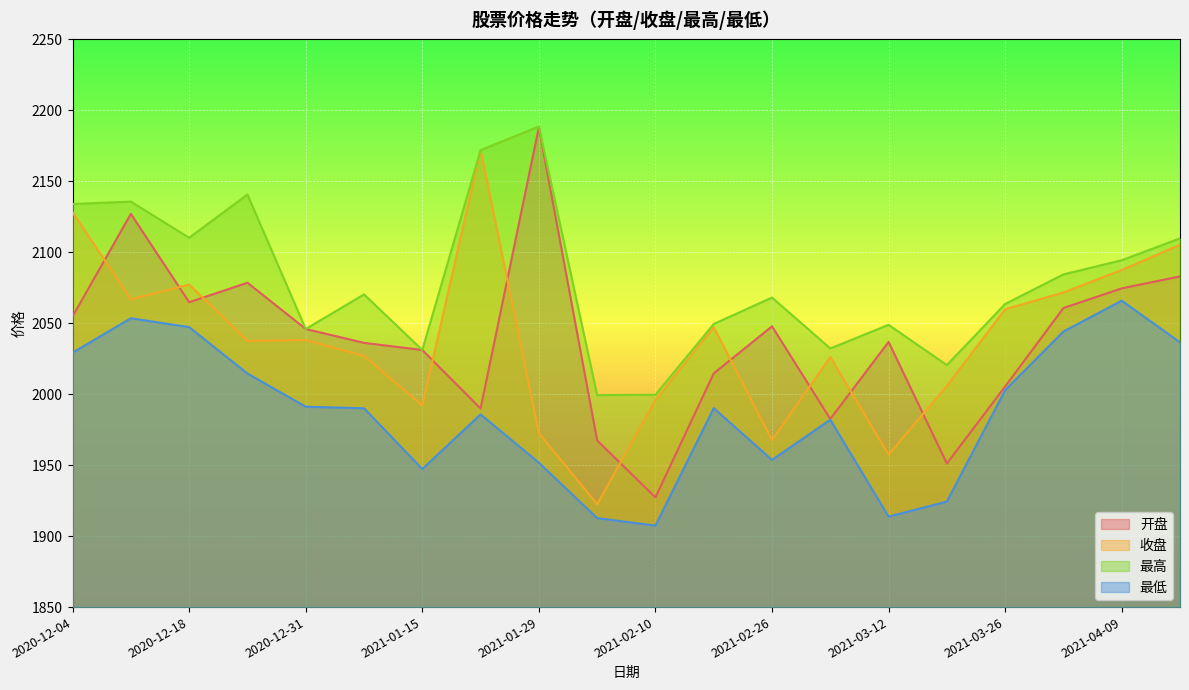

In 最低, how many points are higher than both neighbors (excluding endpoints)?

5